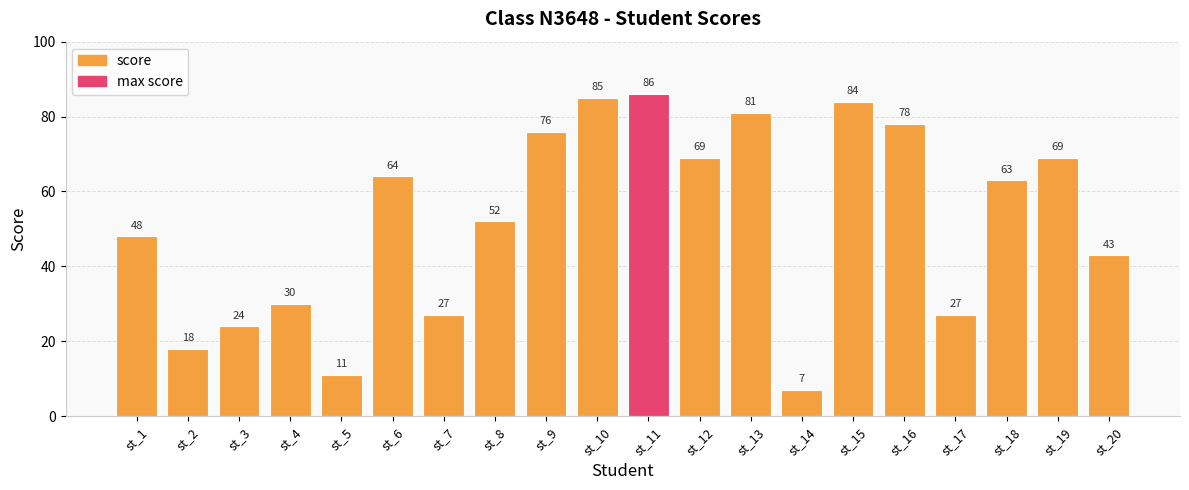

What is the value of the 11th bar from the left?

86